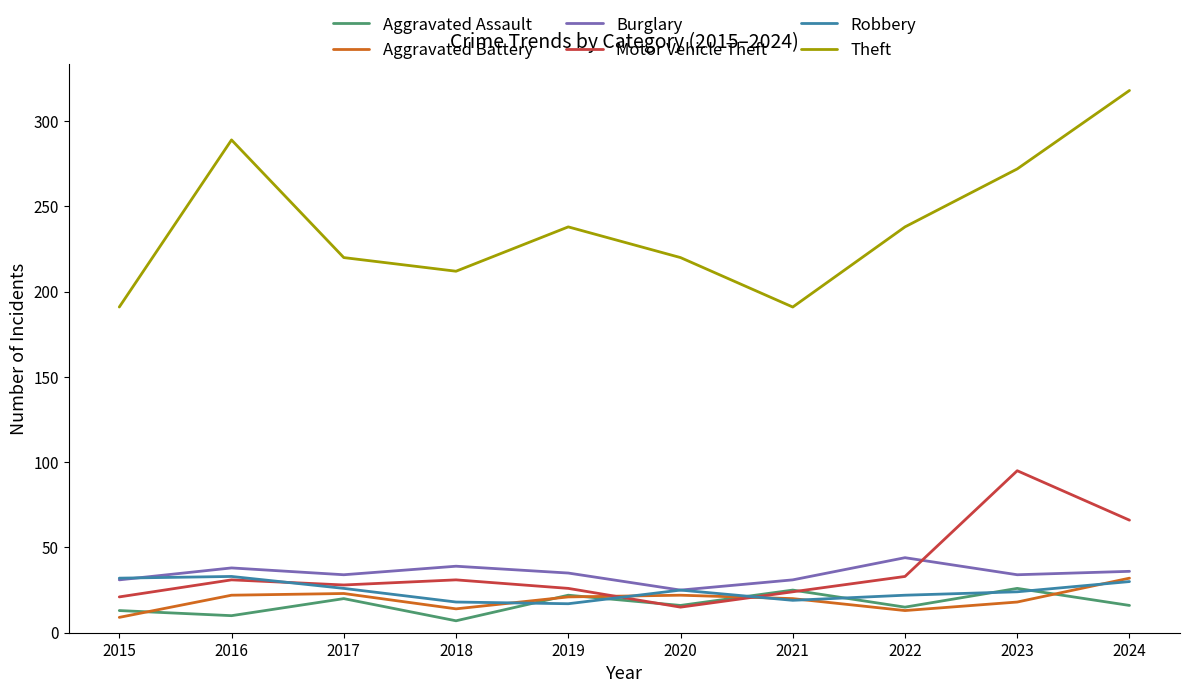

The Theft series shows 289 at 2016. True or false?

True